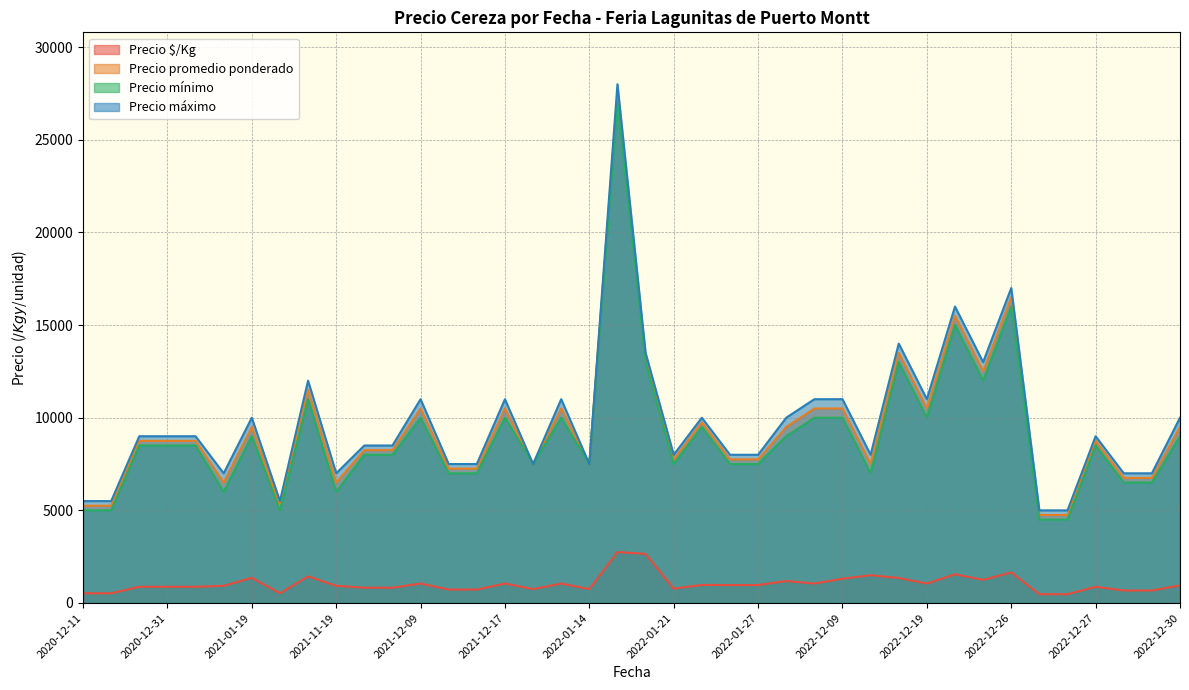

The value of Precio máximo at 2022-01-27 is 13191. True or false?

False